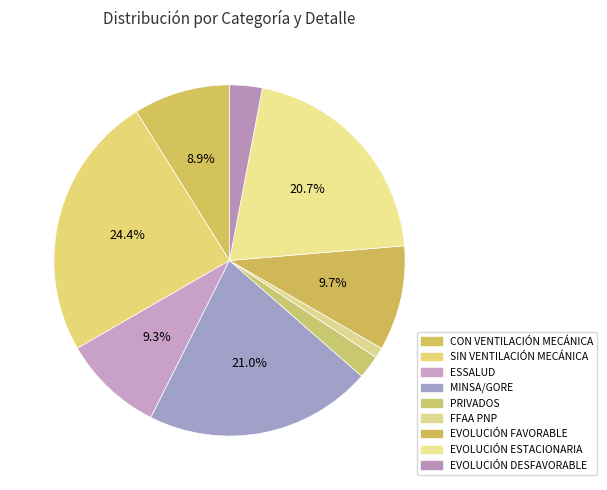

To the nearest percent, what is the difference between the CON VENTILACIÓN MECÁNICA and EVOLUCIÓN ESTACIONARIA slice percentages?

12%